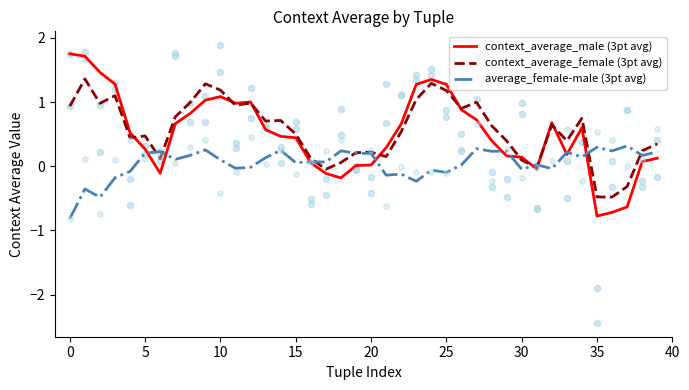

Which series has the largest total across all categories?

context_average_female (3pt avg)